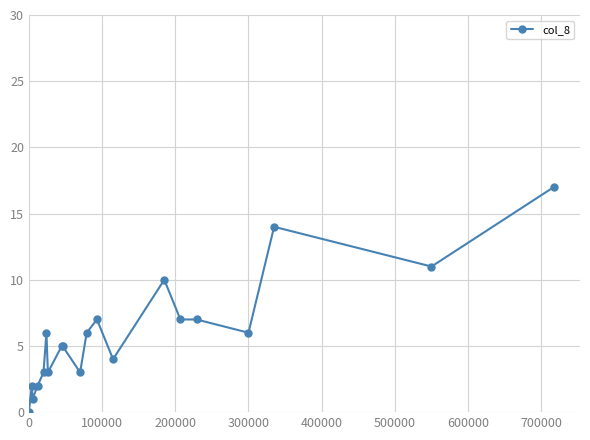

What is the greatest value displayed?

17